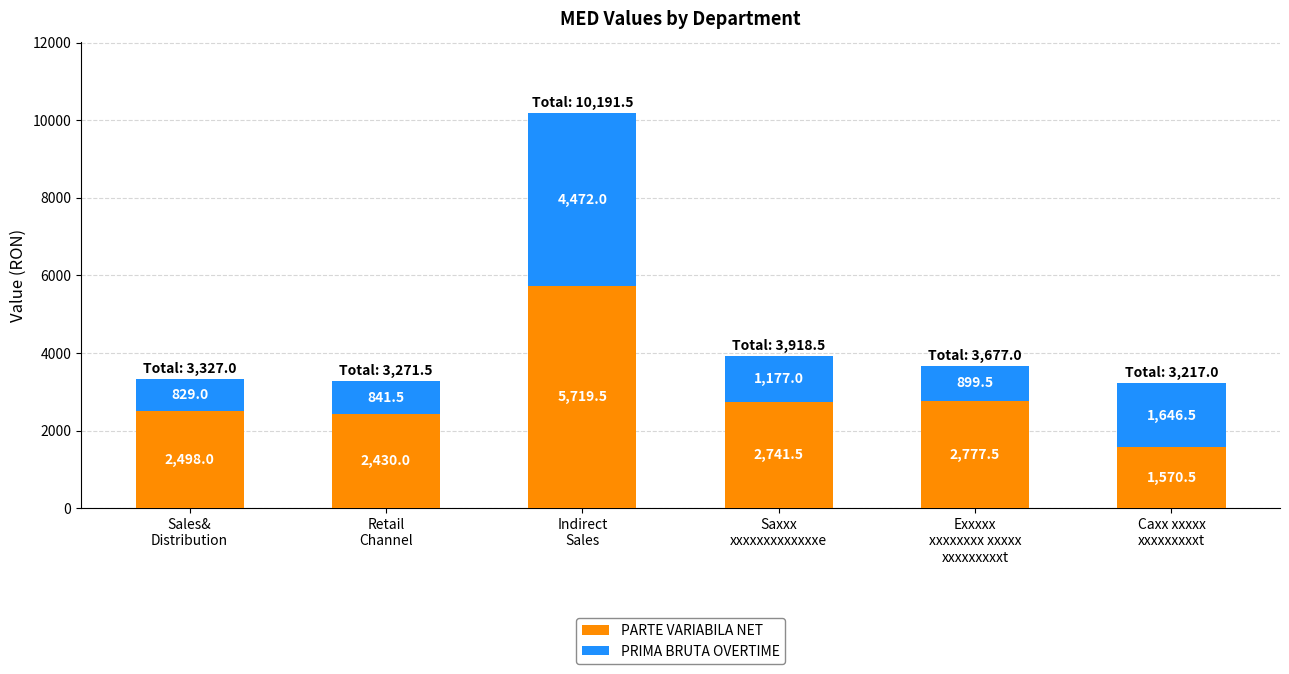

What is the difference between the maximum and minimum values in the PARTE VARIABILA NET series?

4149.0